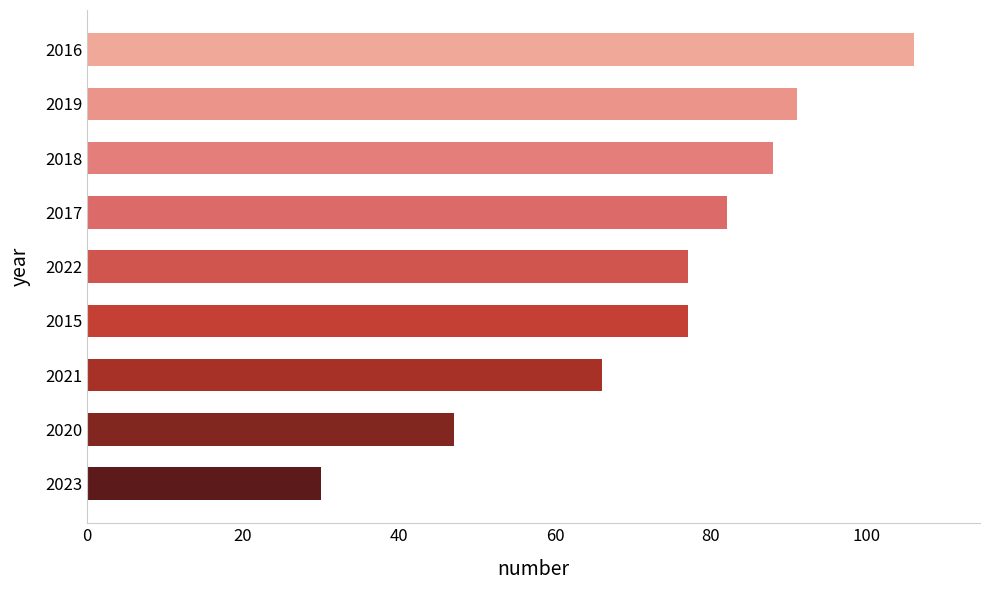

Is it true that the value at 2017 is 125?

False